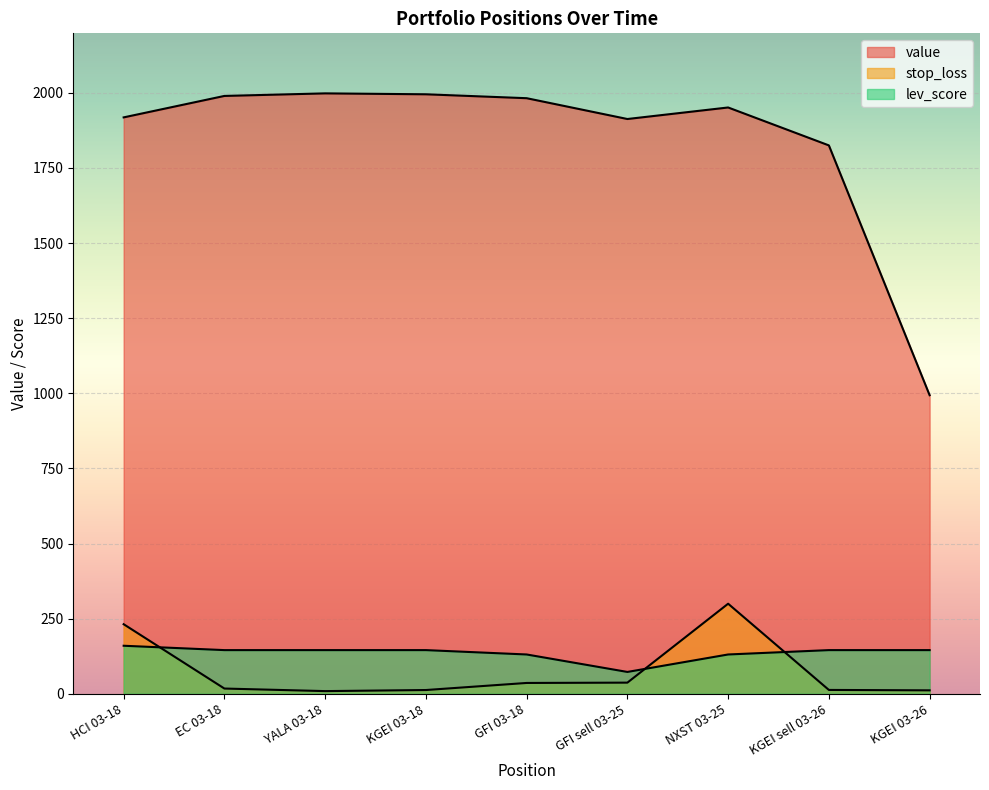

What is the sum of the value values at HCI 03-18 and GFI 03-18?

3900.7